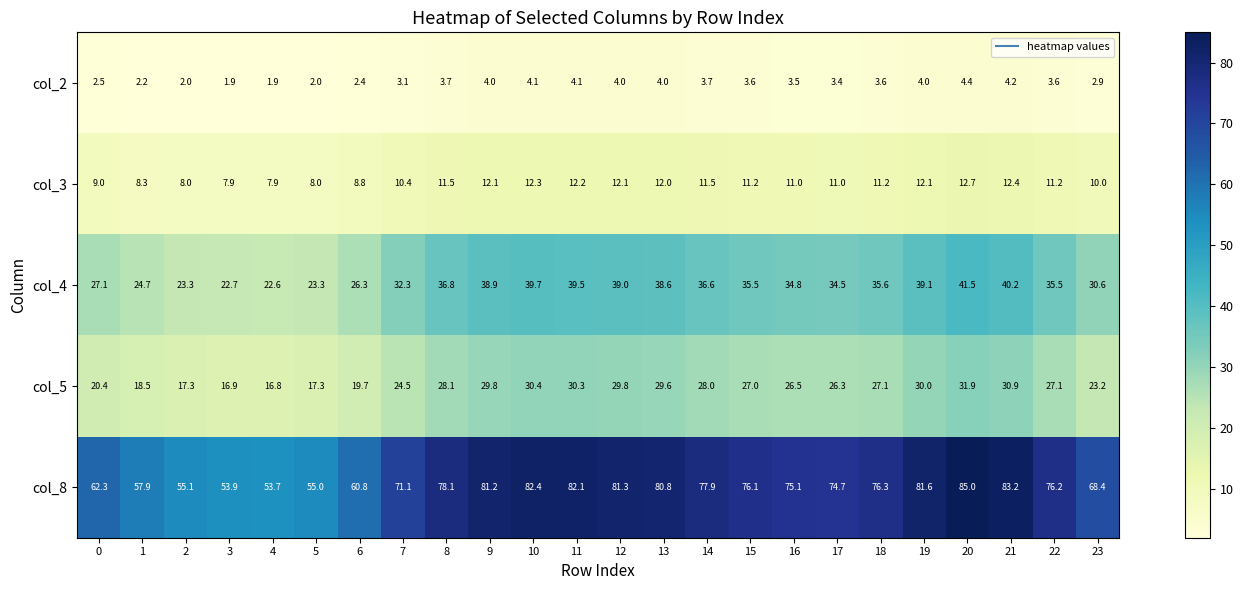

What is the greatest value displayed?

85.0